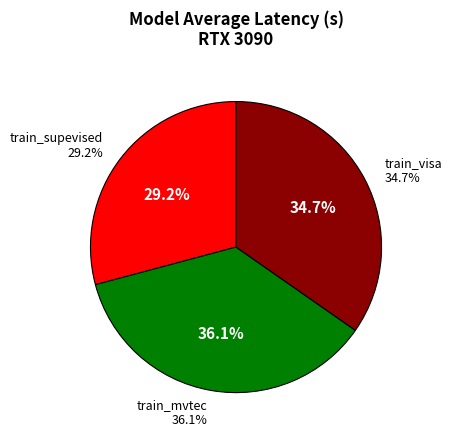

Does train_mvtec account for over 50% of the chart?

No